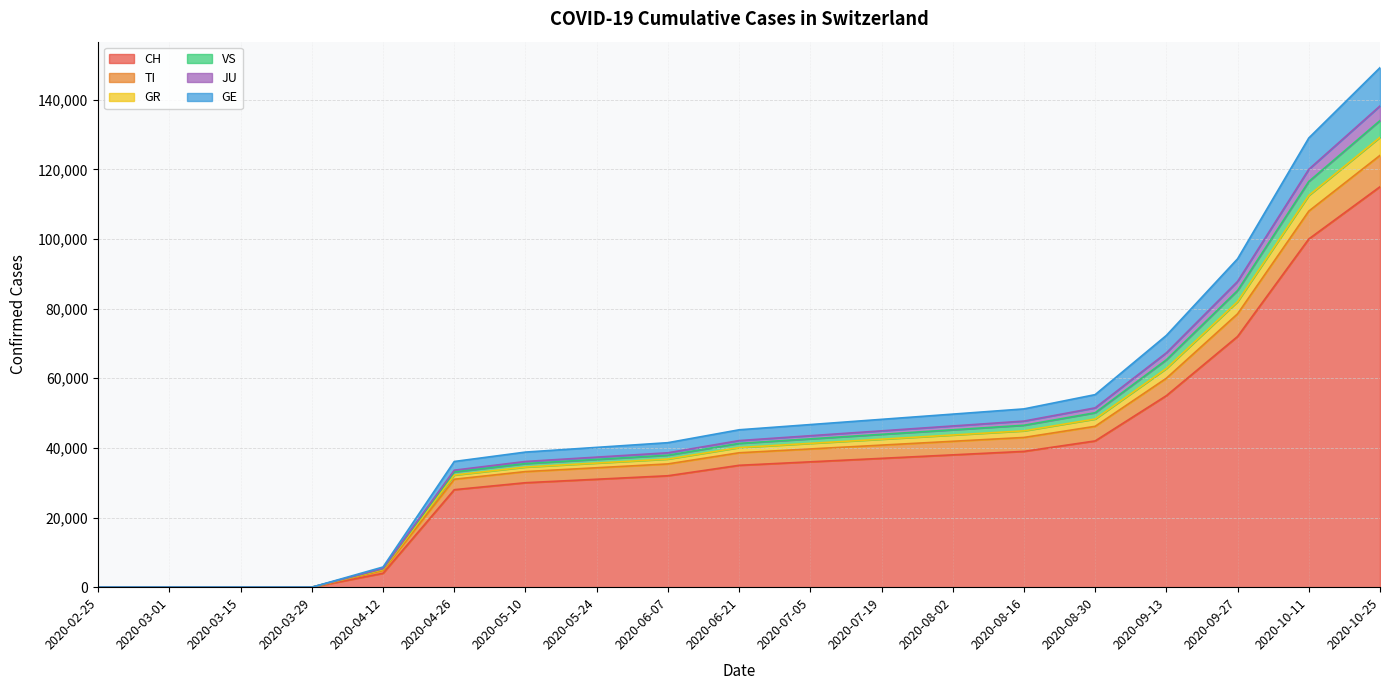

At which category is the sum across all series the highest?

2020-10-25